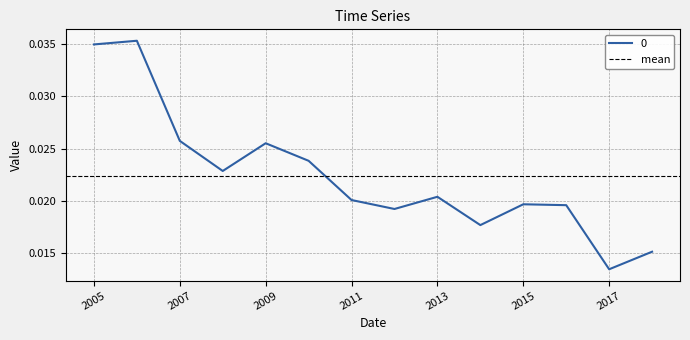

Is this an area chart (filled region under the line)?

No